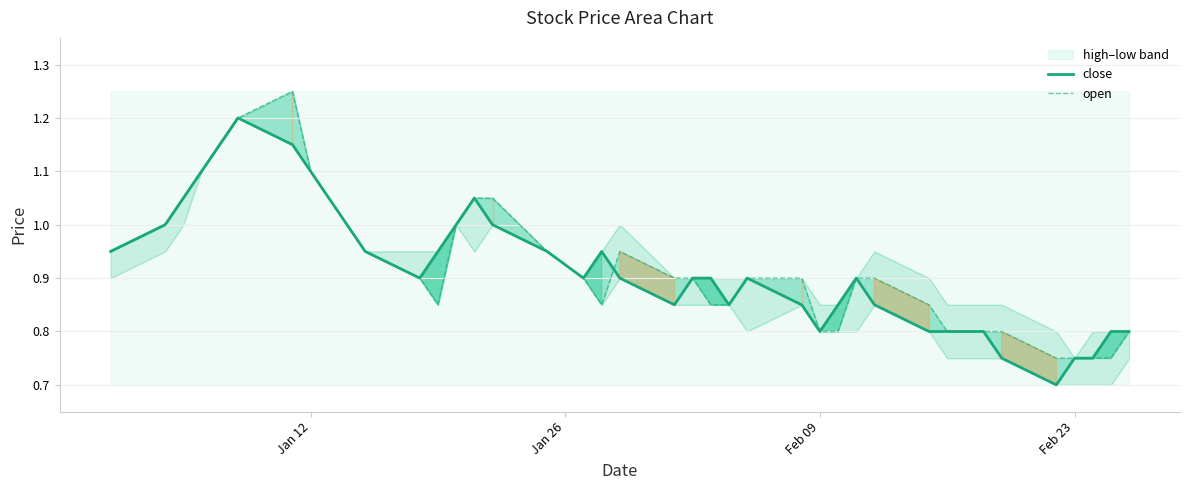

What is the average value of the open series?

0.9